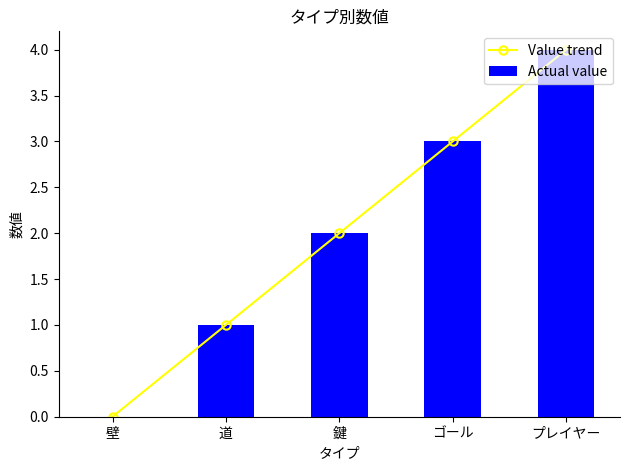

What is the label of the 4th bar from the right?

道